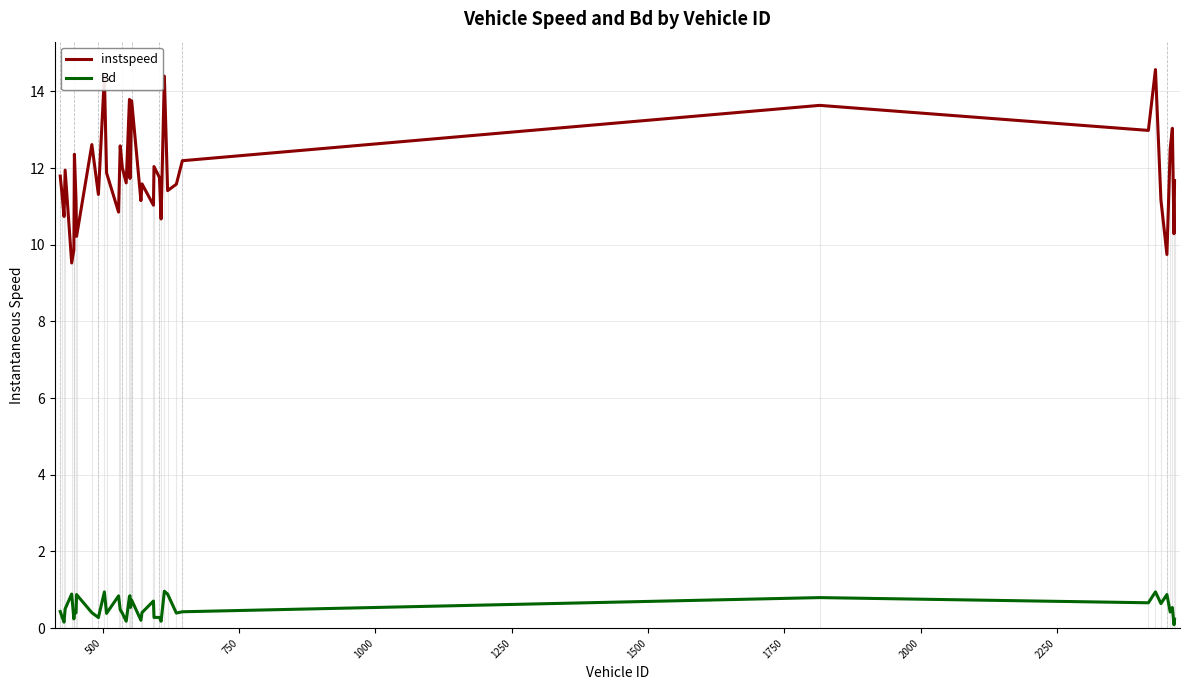

True or false: Bd and instspeed cross at least once.

False